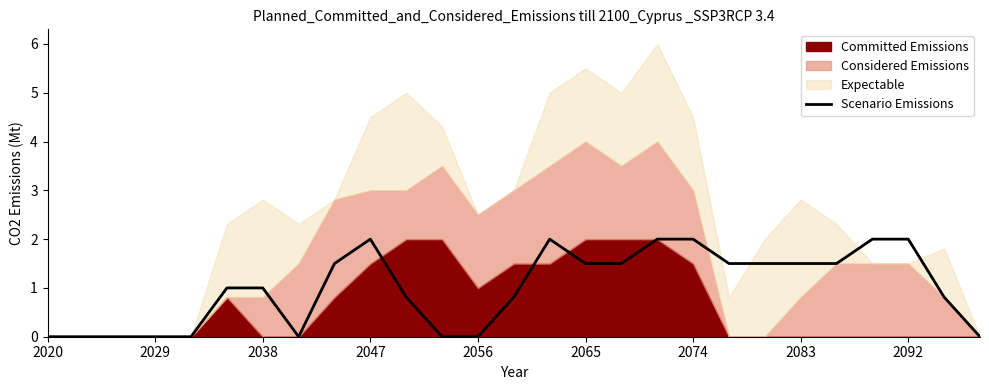

The value at 26 is -0.6. True or false?

False